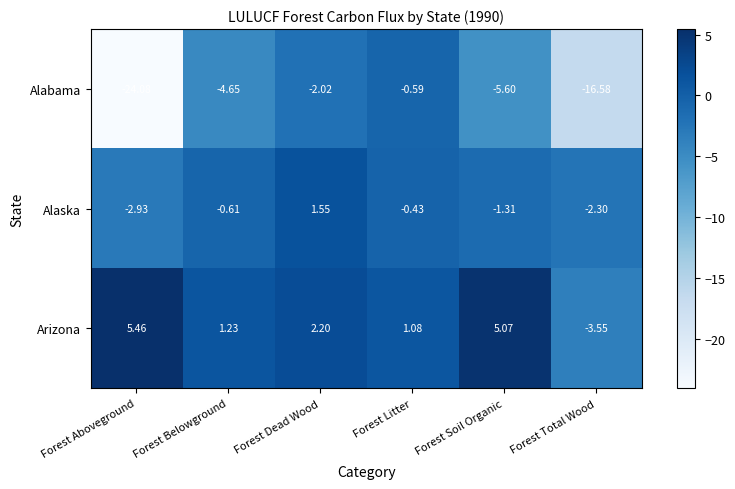

List the series in order of their overall mean, highest first.

Arizona, Alaska, Alabama